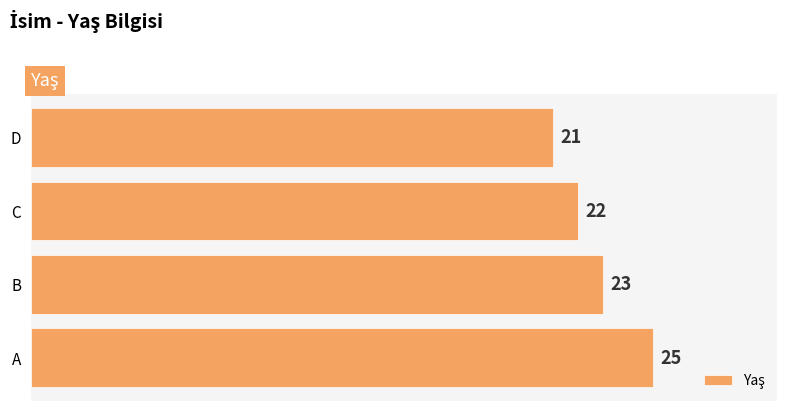

Reading right to left, extract all data points from this chart.

D=21	C=22	B=23	A=25